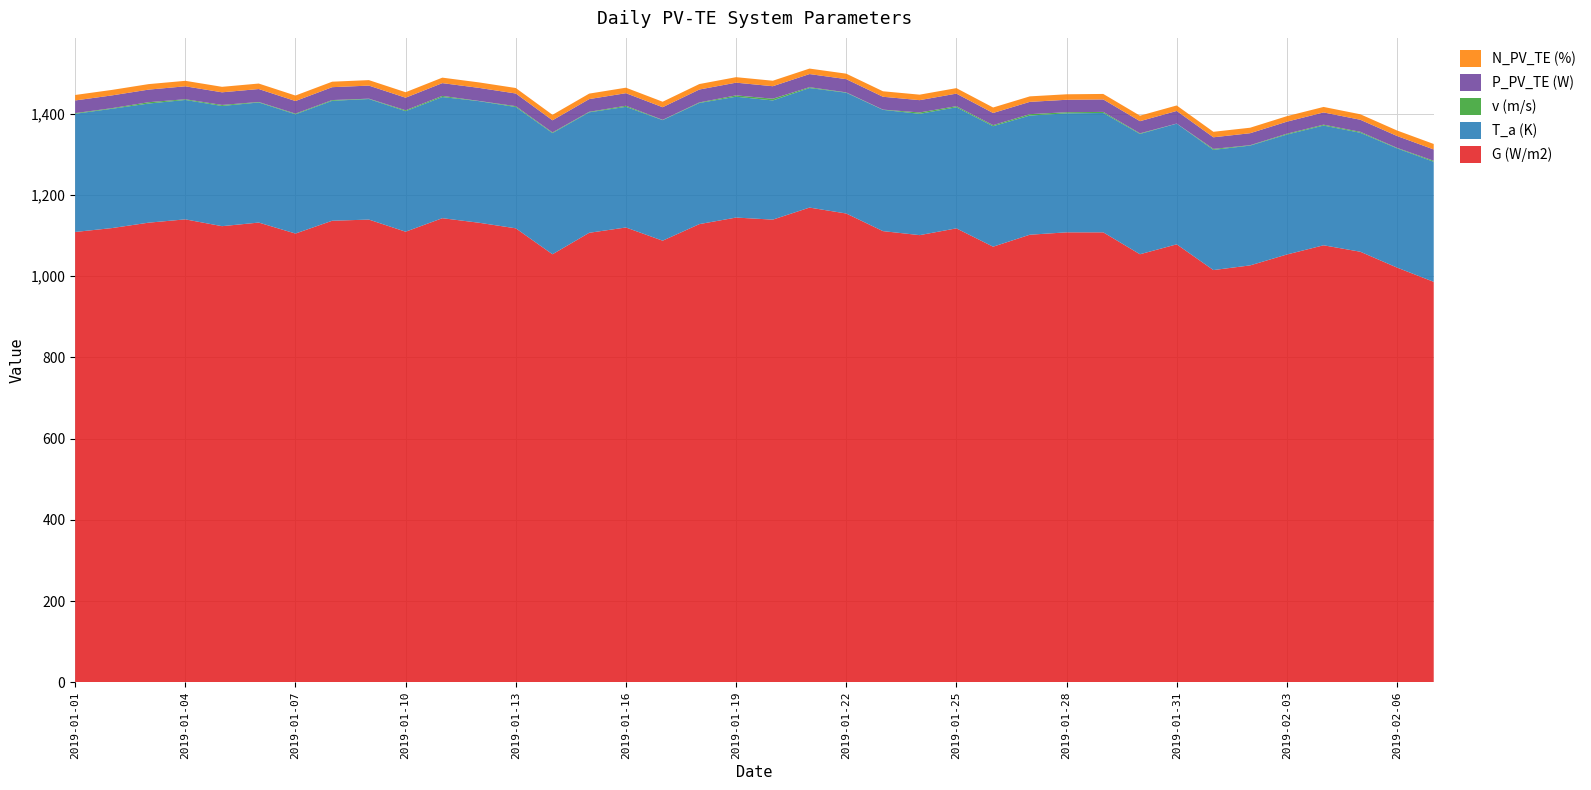

Reading right to left, list all the values displayed in this chart.

G (W/m2): 986.3	1021.5	1060.5	1076.4	1053.7	1026.9	1015.3	1078.8	1054.3	1108.3	1108.3	1102.4	1072.9	1118.1	1101.4	1111.3	1154.7	1169.3	1139.6	1144.7	1128.6	1087.7	1120.3	1107.2	1054.3	1118.2	1131.9	1143.2	1109.8	1139.7	1136.8	1105.3	1132.4	1123.5	1140.3	1132.1	1118.8	1109.2
T_a (K): 295.8	293.7	293.1	295.0	295.5	295.1	296.1	297.3	296.4	294.1	293.1	293.6	296.9	298.3	298.9	298.7	297.6	294.5	293.6	297.7	298.4	297.0	297.2	296.8	298.5	298.8	299.5	298.4	297.0	297.0	295.5	293.7	295.8	296.1	294.1	293.5	293.9	291.1
v (m/s): 2.5	1.3	2.3	2.1	2.0	1.0	2.4	0.1	1.5	2.6	2.7	3.4	2.6	2.6	3.4	0.6	0.8	2.0	4.2	3.2	1.4	0.8	2.6	1.2	1.6	2.1	0.5	2.8	2.2	0.9	1.8	1.7	1.2	2.5	1.8	3.2	1.5	1.6
P_PV_TE (W): 27.8	29.2	29.8	30.2	29.7	29.5	28.6	31.1	29.9	30.7	30.7	30.3	29.9	31.0	30.3	31.7	32.6	32.4	30.8	31.4	31.7	31.1	31.0	31.3	29.9	31.2	32.2	31.5	31.0	32.2	31.7	31.0	31.9	31.1	31.8	31.0	31.4	31.2
N_PV_TE (%): 13.5	13.5	13.5	13.5	13.5	13.5	13.5	13.5	13.5	13.5	13.5	13.5	13.5	13.5	13.5	13.5	13.5	13.5	13.5	13.5	13.5	13.5	13.5	13.5	13.5	13.5	13.5	13.5	13.5	13.5	13.5	13.5	13.5	13.5	13.5	13.5	13.5	13.5